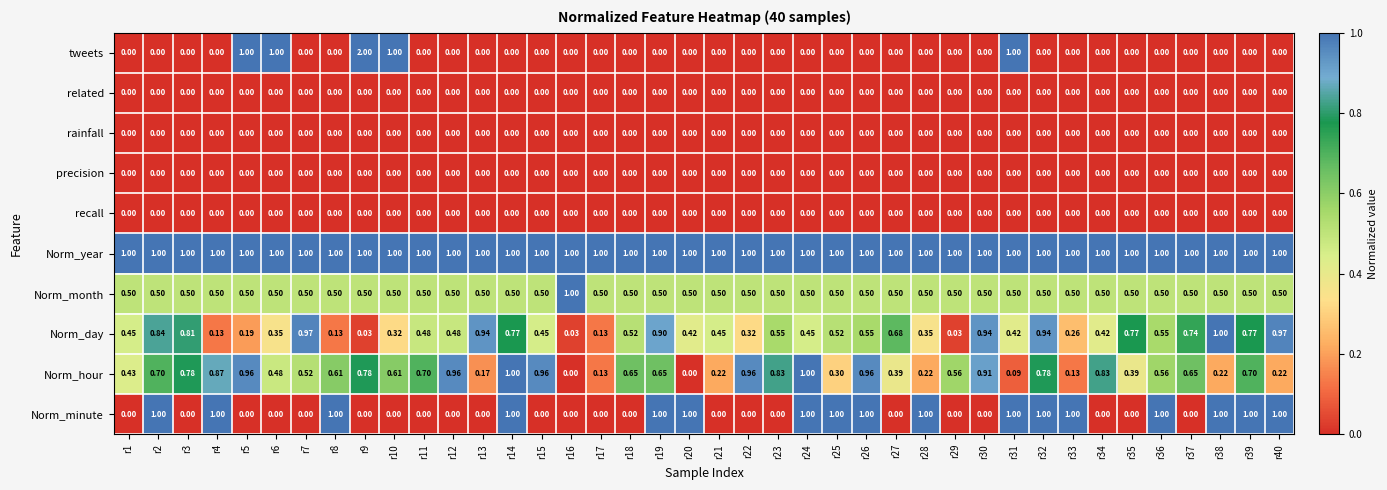

Rank the series at r29 from lowest to highest value.

tweets, related, rainfall, precision, recall, Norm_minute, Norm_day, Norm_month, Norm_hour, Norm_year